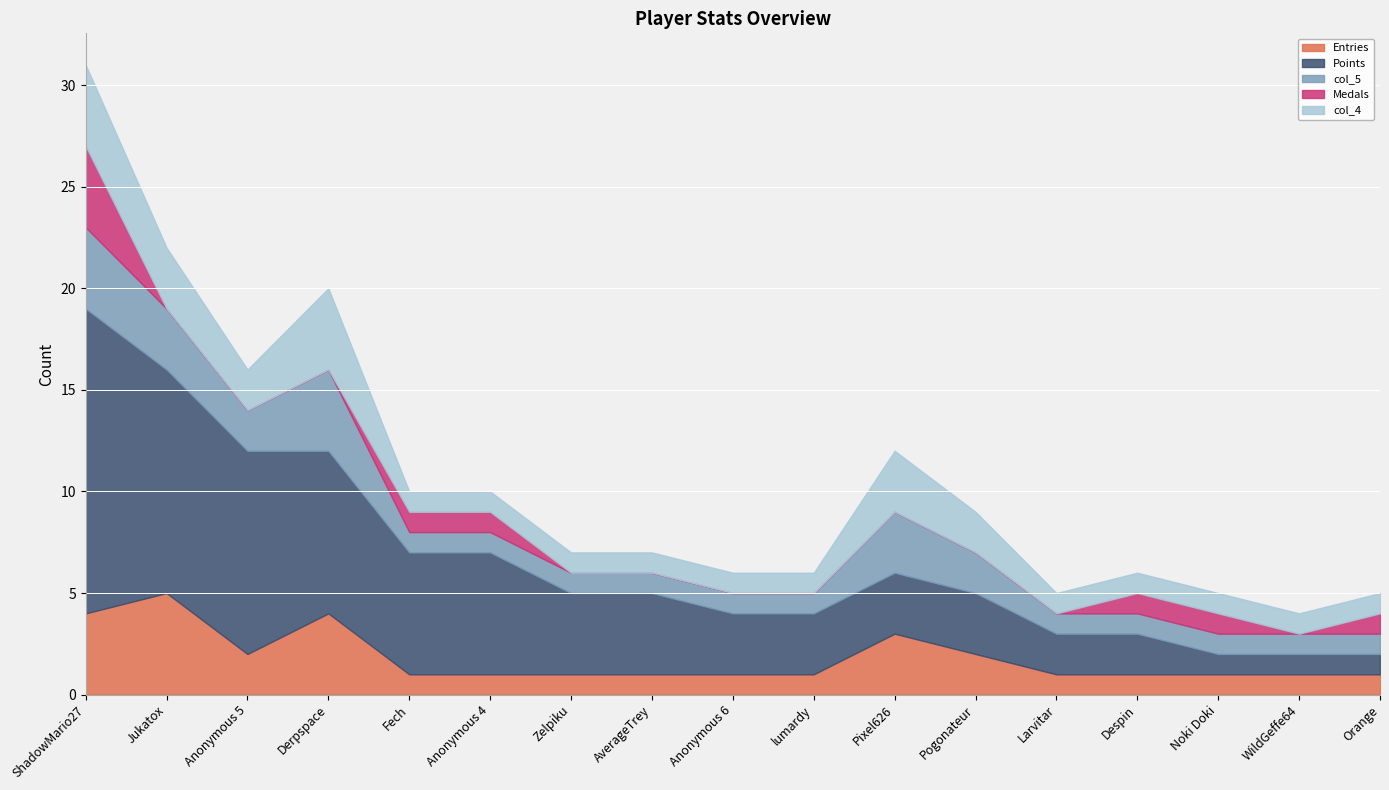

What is the spread (max minus min) of values at WildGeffe64?

1